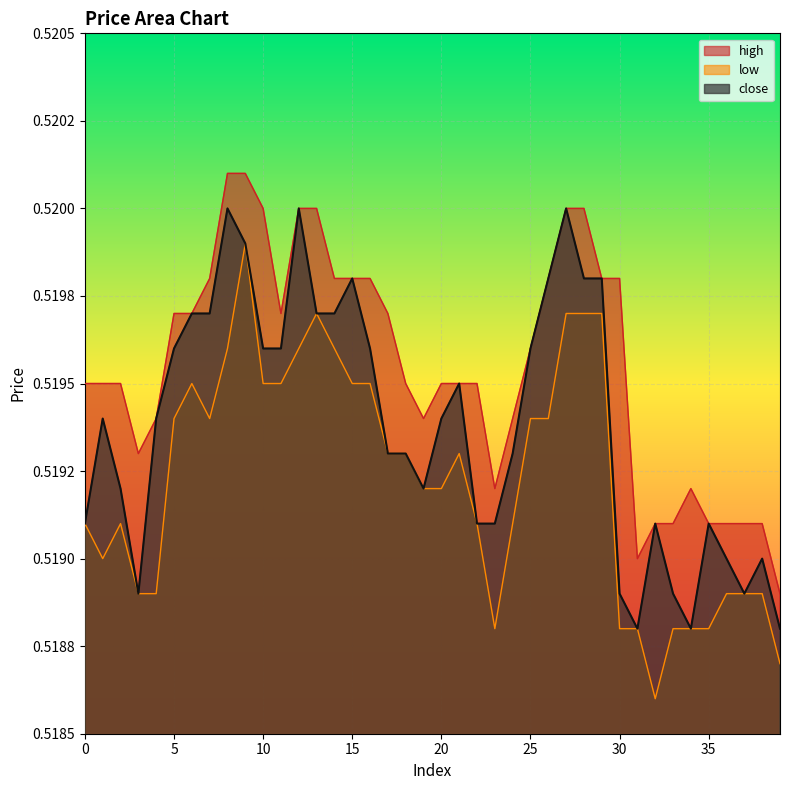

Which category has the highest value across all series?

8